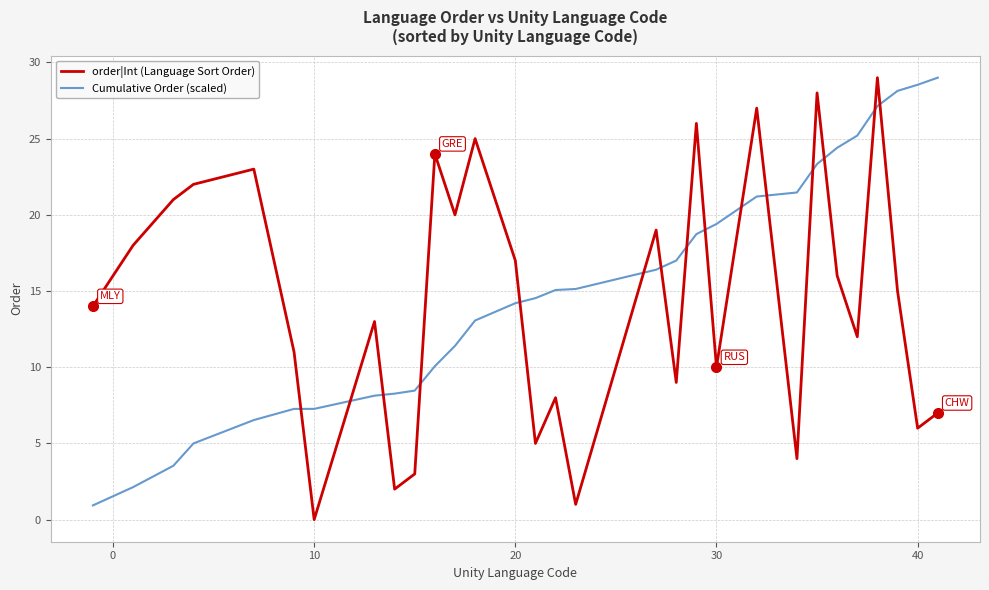

What is the minimum value for Cumulative Order (scaled)?

0.9